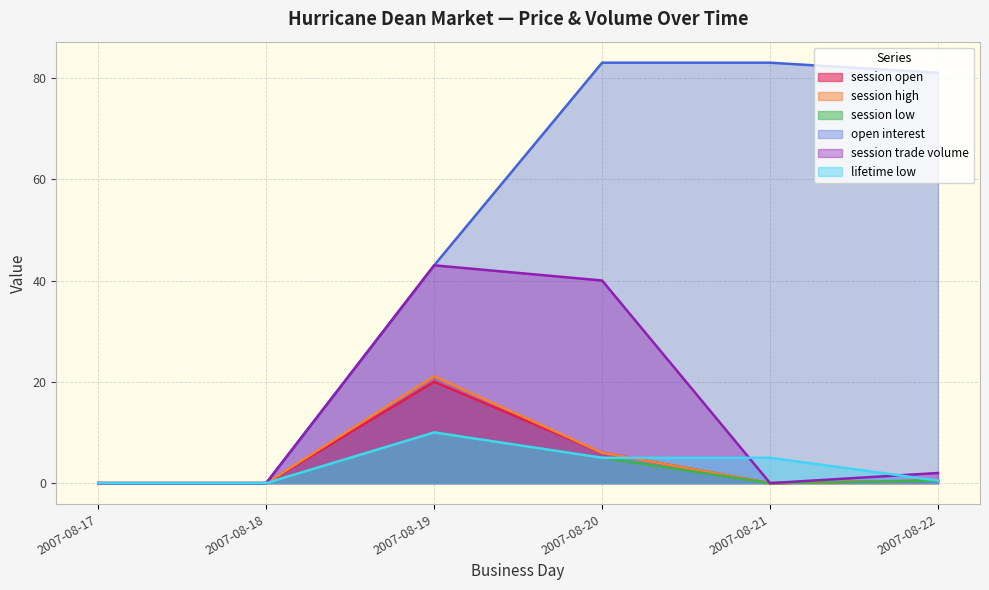

What is the maximum value for open interest?

83.0